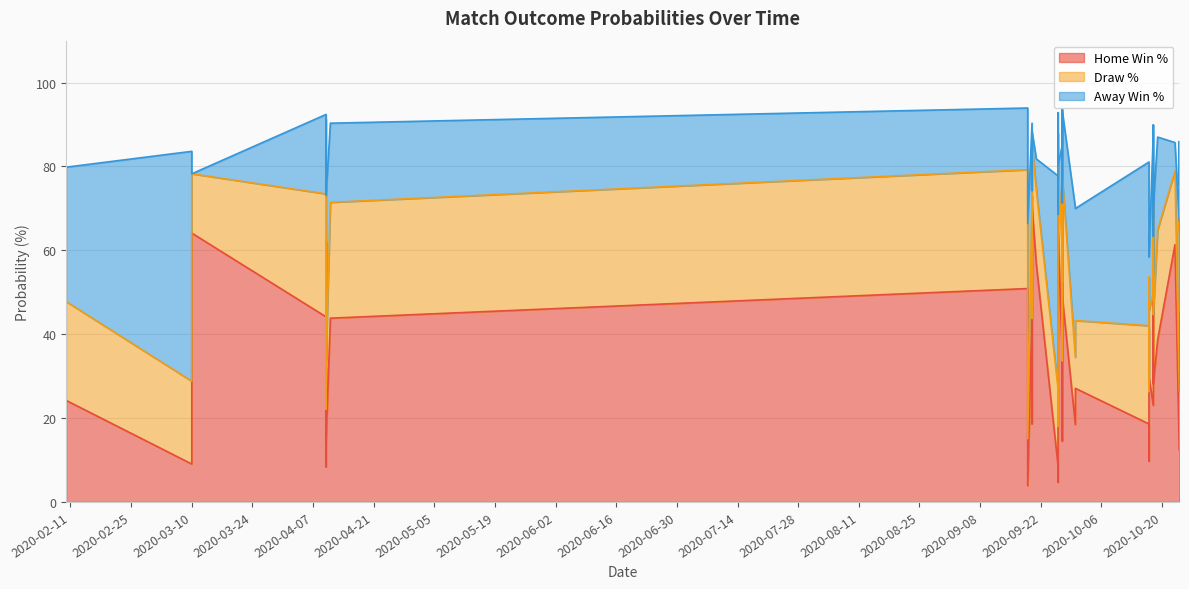

What is the difference between the Away Win % values at 2020-09-19 and 2020-04-10?

32.3